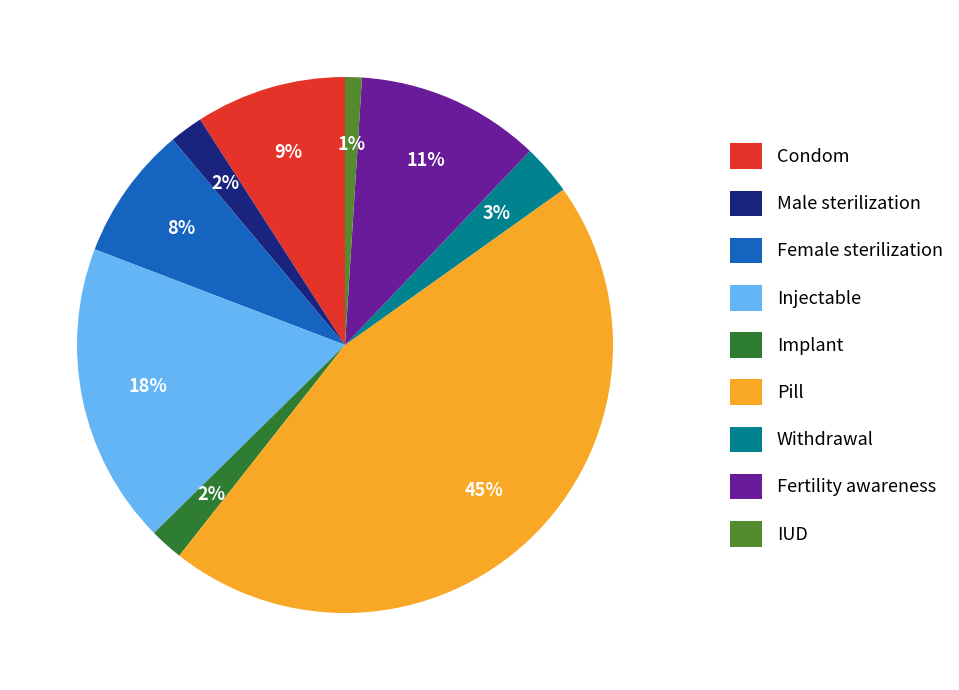

To the nearest percent, what is the difference between the Withdrawal and Fertility awareness slice percentages?

8%